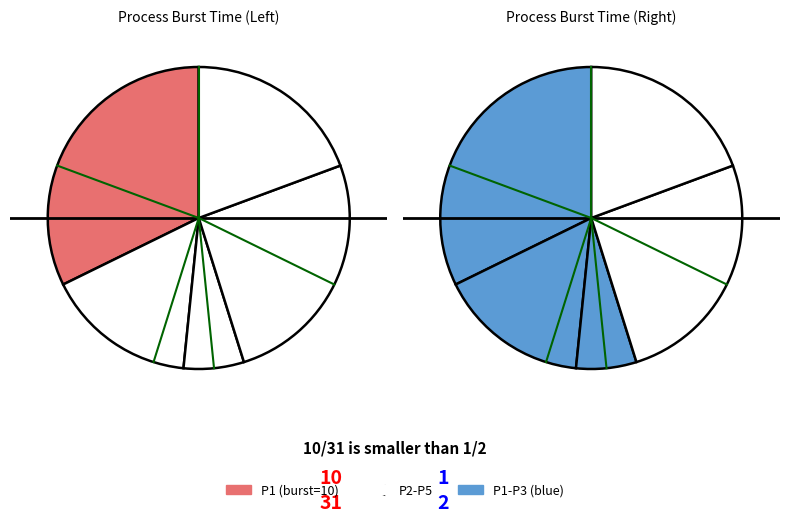

To the nearest percent, what is the difference between the 4 and 1 slice percentages?

6%